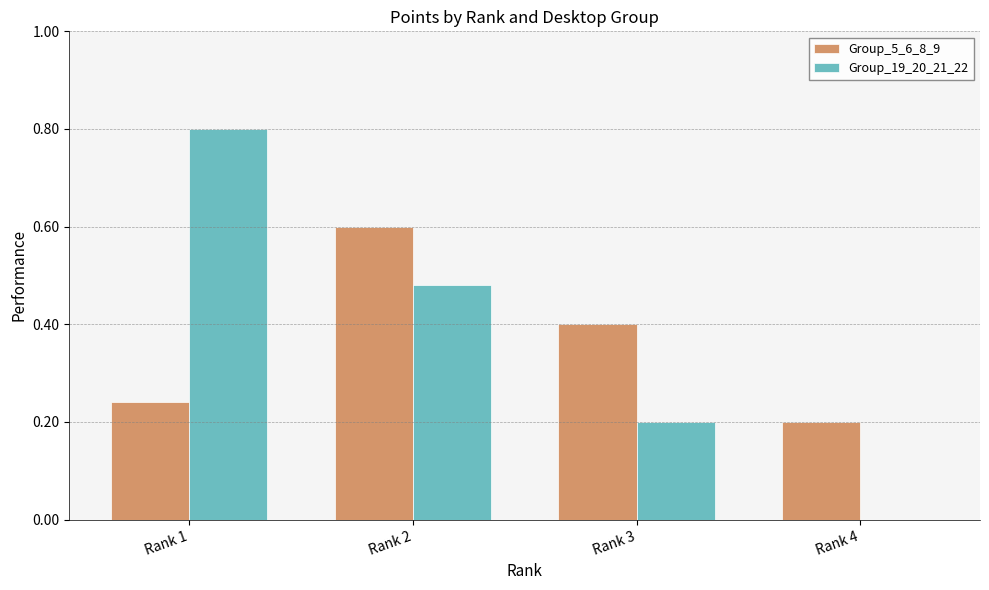

At which label does Group_19_20_21_22 first exceed 12?

Rank 1